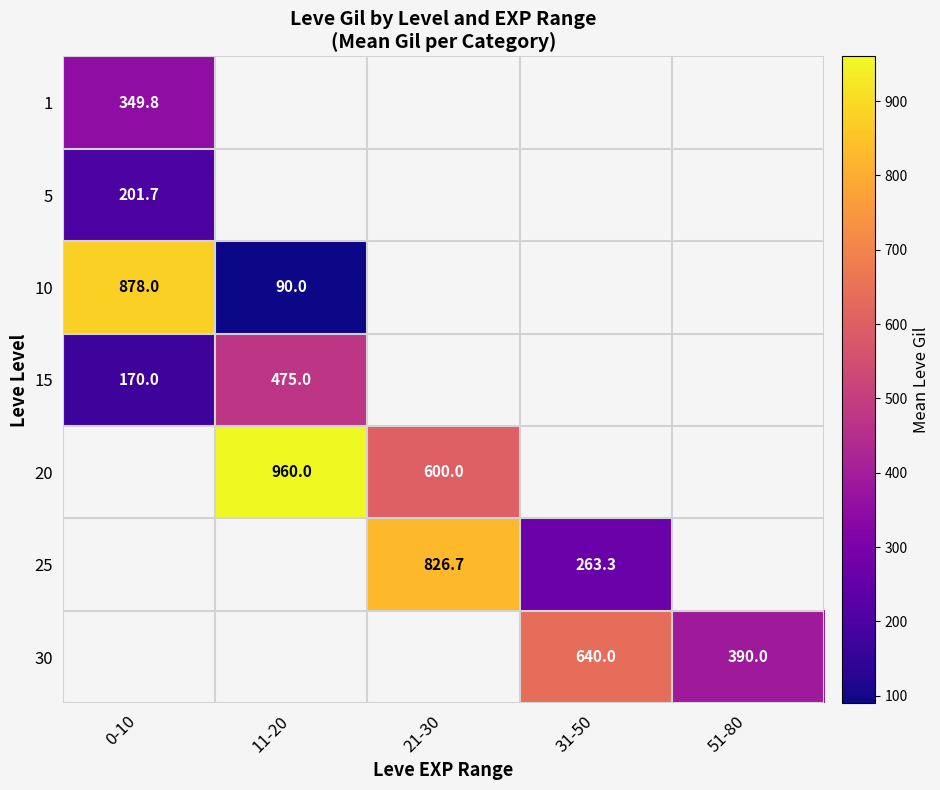

How many distinct data groups are displayed?

7